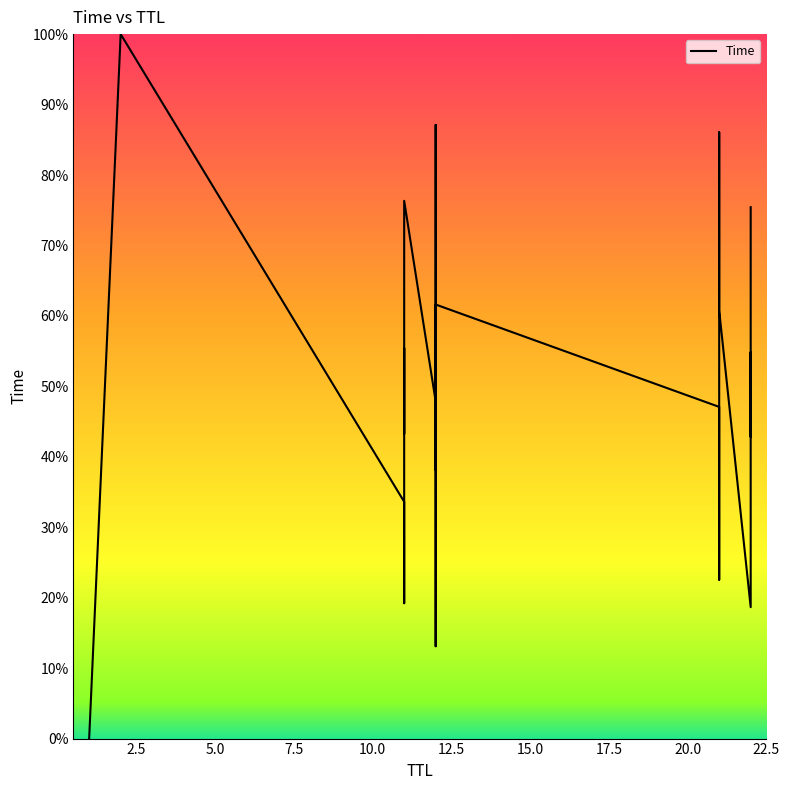

What is the value of the 2nd point from the left?

100.0